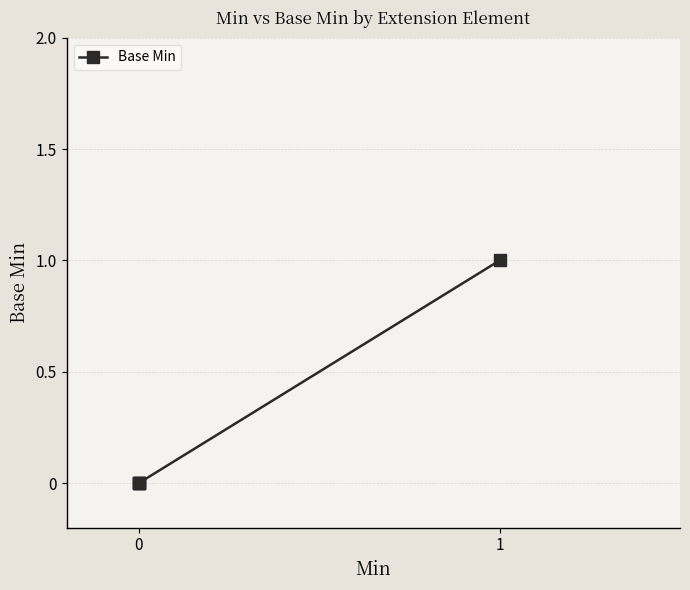

How many values are above zero?

1